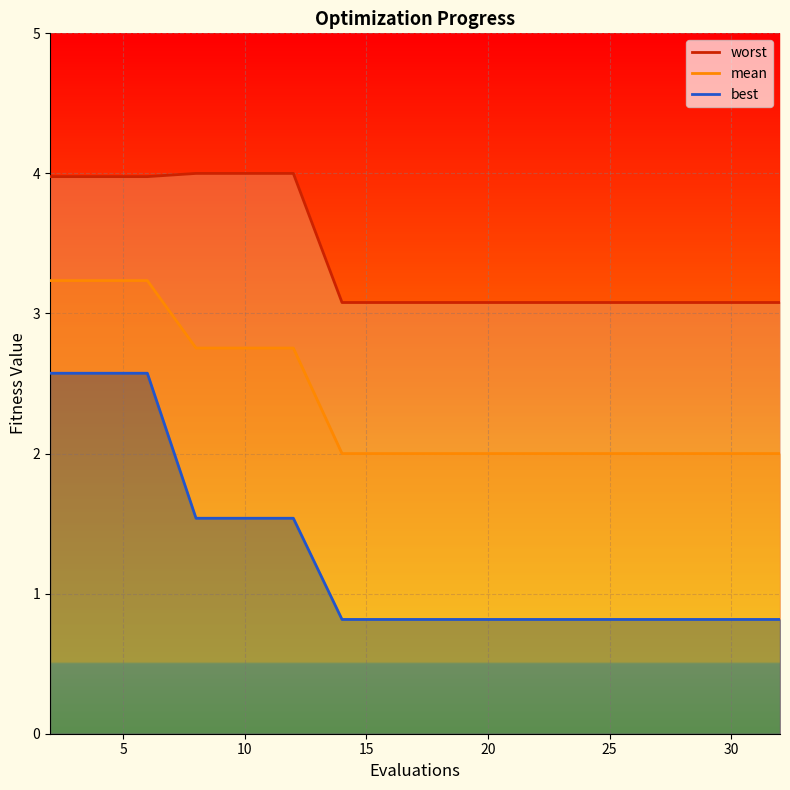

True or false: worst has more than 2 points higher than both neighbors.

False